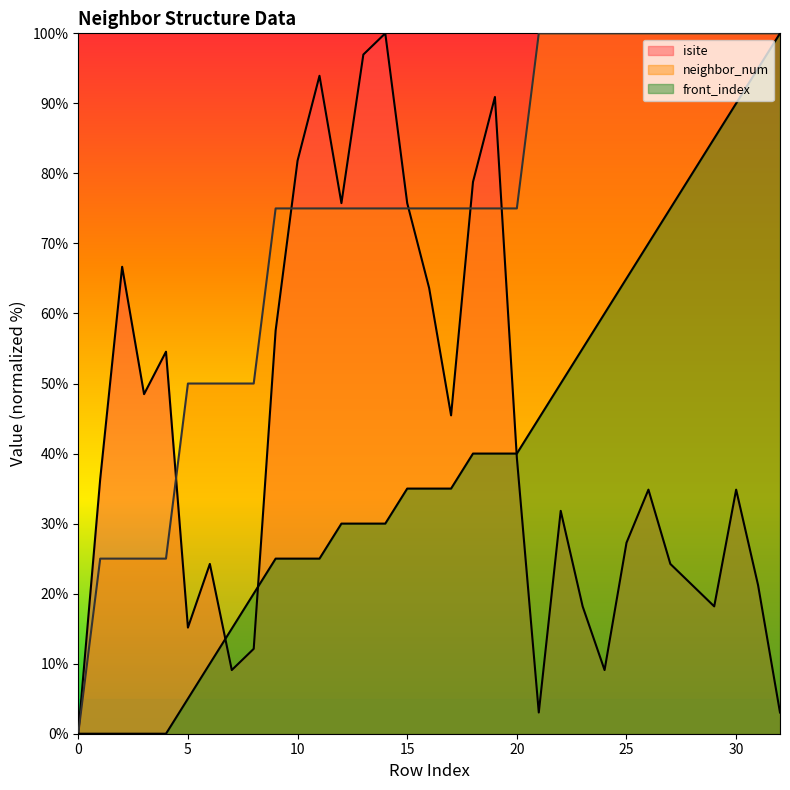

The value of isite at 30 is 52.8. True or false?

False